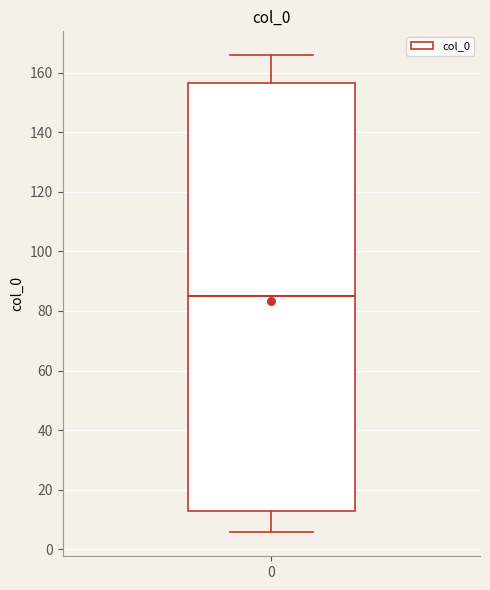

Read this box plot against the y-axis: the position of the median line, the range covered by the box, and the ends of both whiskers. The values are not printed on the chart, so give them approximately, as read against the axis.

median 86, box 12 to 156, whiskers 6 to 166